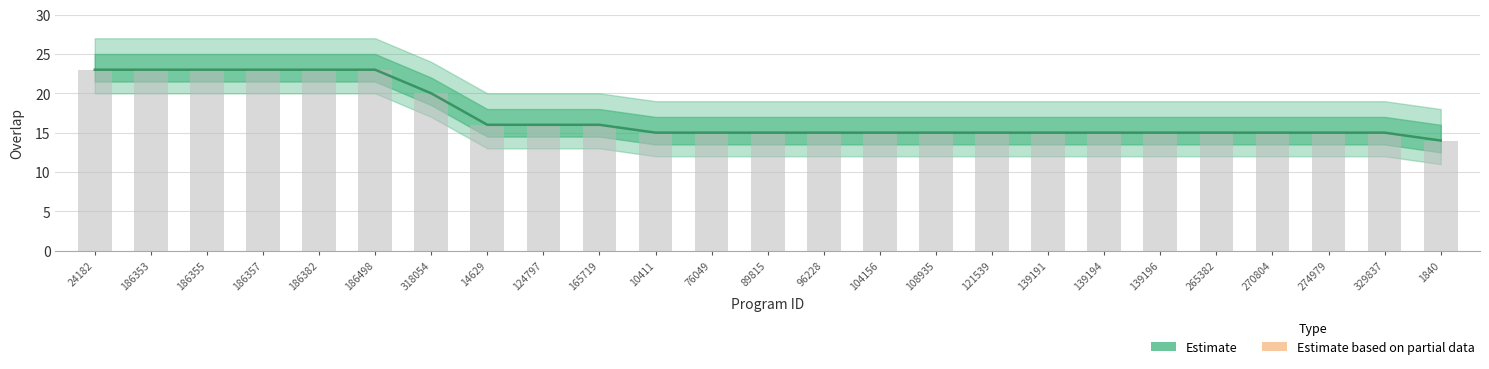

Between 76049 and 139191, which is larger?

76049